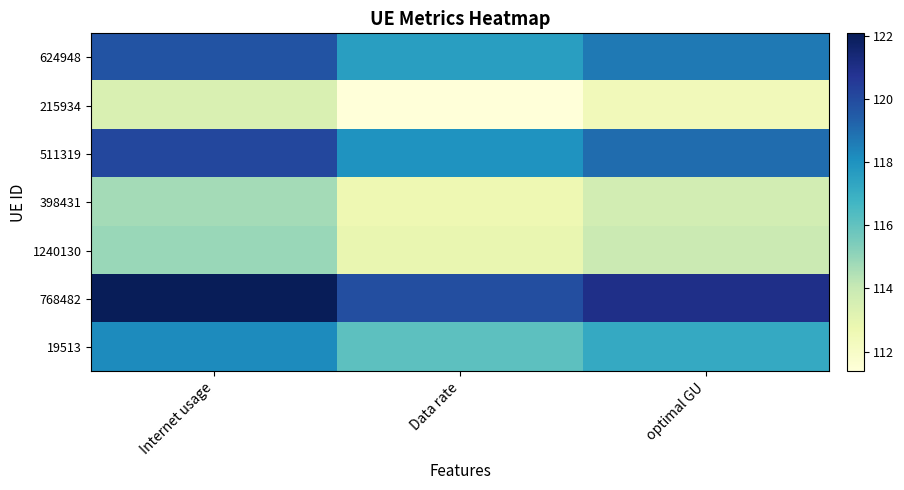

Which series has the largest total across all categories?

768482